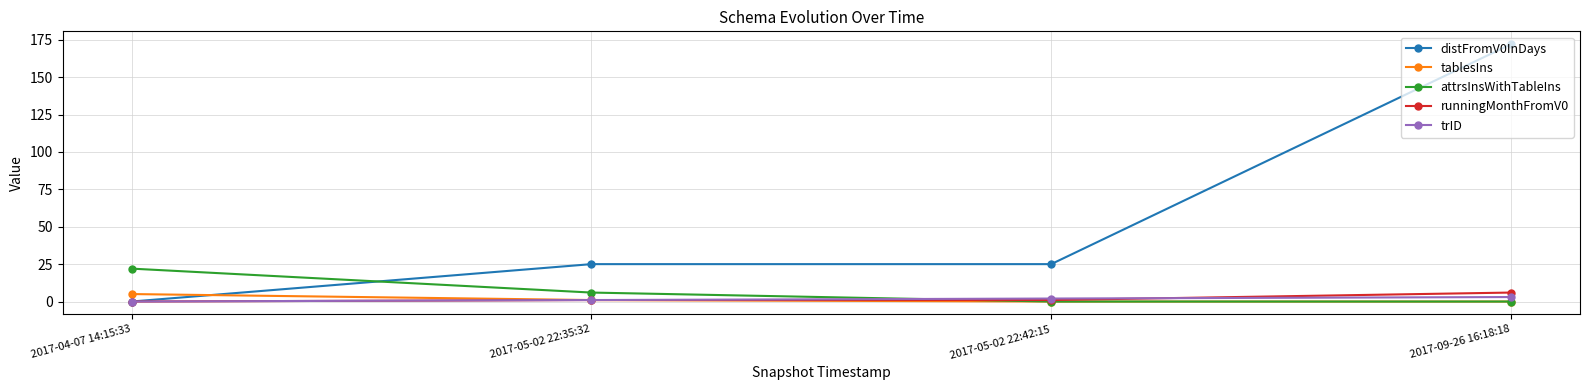

What position from the left is 2017-05-02 22:42:15?

3